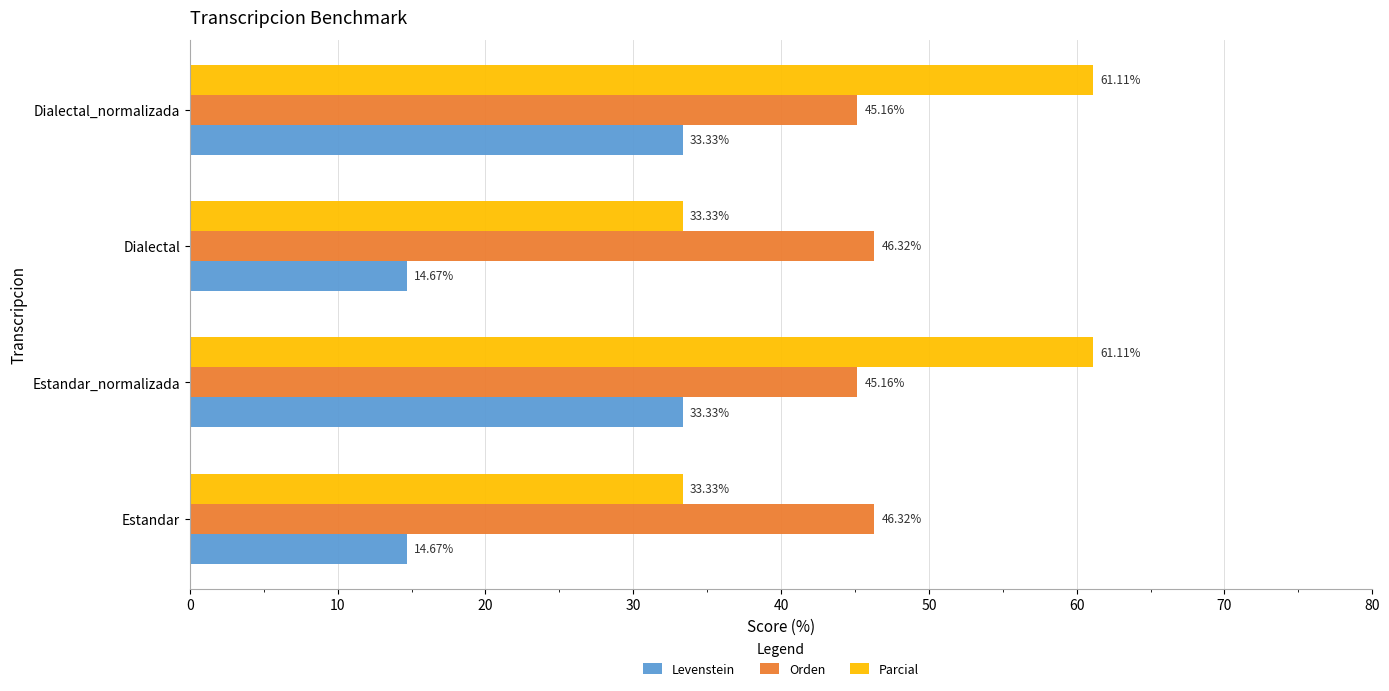

Which series has the largest total across all categories?

Parcial